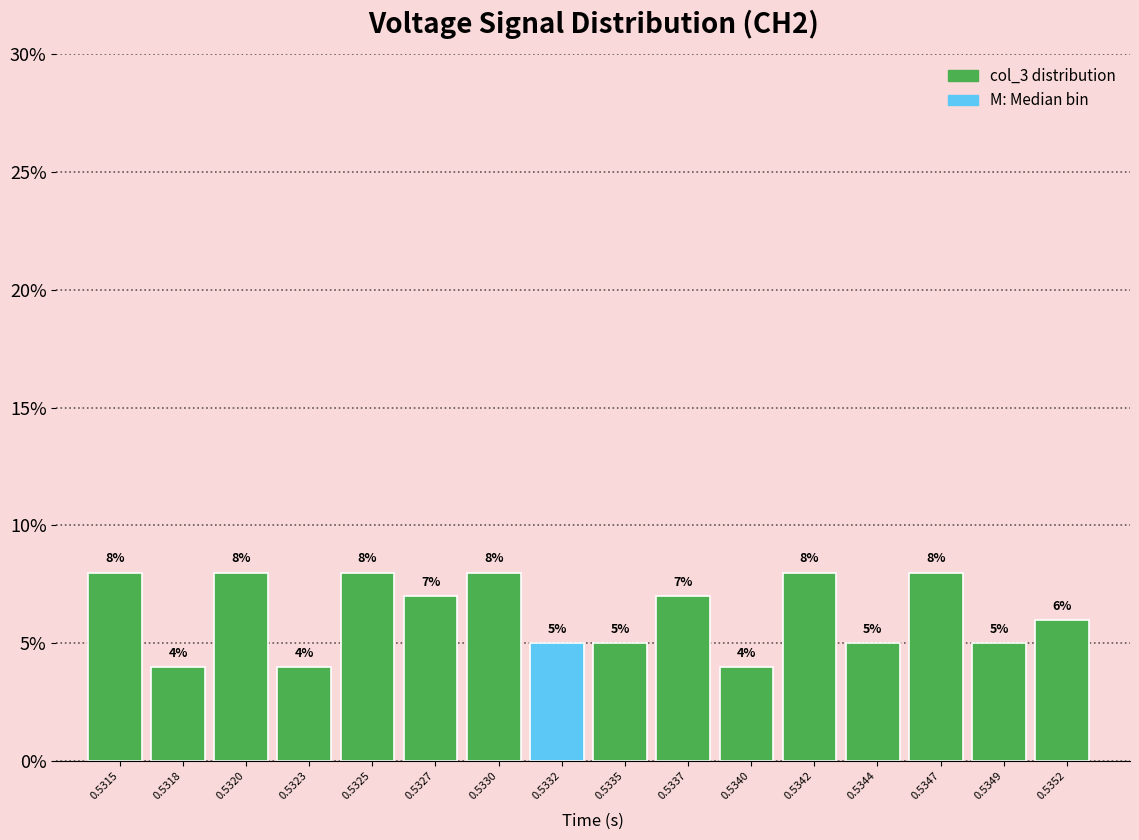

Reading left to right, list all the values displayed in this chart.

0.5315=8.0	0.5318=4.0	0.5320=8.0	0.5323=4.0	0.5325=8.0	0.5327=7.0	0.5330=8.0	0.5332=5.0	0.5335=5.0	0.5337=7.0	0.5340=4.0	0.5342=8.0	0.5344=5.0	0.5347=8.0	0.5349=5.0	0.5352=6.0